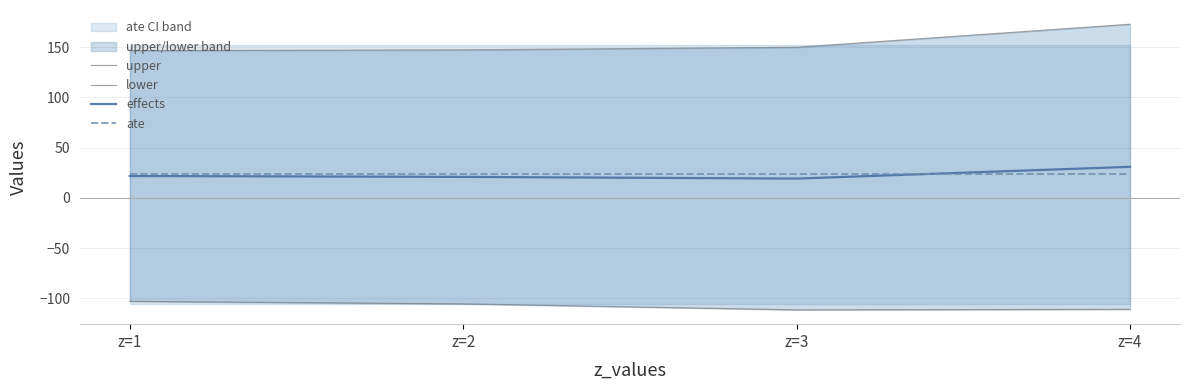

Reading left to right, transcribe all the data shown in this chart.

upper: z=1=146.4	z=2=147.2	z=3=149.8	z=4=172.7
lower: z=1=-102.9	z=2=-105.4	z=3=-111.4	z=4=-110.9
effects: z=1=21.8	z=2=20.9	z=3=19.2	z=4=30.9
ate: z=1=23.5	z=2=23.5	z=3=23.5	z=4=23.5